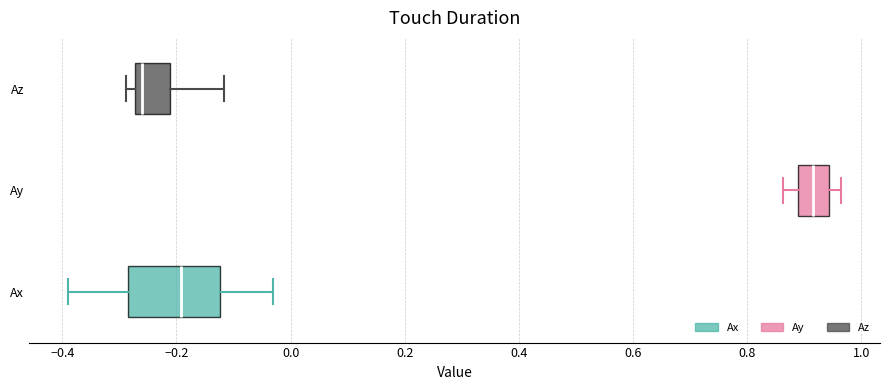

Where is the left edge of the box for Ay on the x-axis? The values are not printed on the chart, so give them approximately, as read against the axis.

0.88